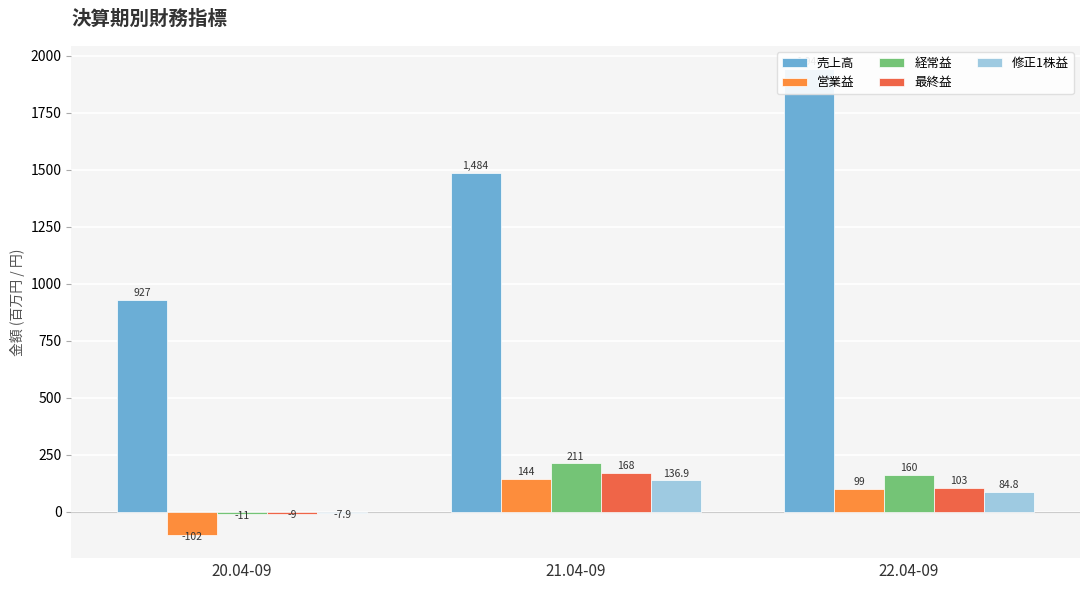

Reading left to right, transcribe all the data shown in this chart.

売上高: 20.04-09=927.0	21.04-09=1484.0	22.04-09=1940.0
営業益: 20.04-09=-102.0	21.04-09=144.0	22.04-09=99.0
経常益: 20.04-09=-11.0	21.04-09=211.0	22.04-09=160.0
最終益: 20.04-09=-9.0	21.04-09=168.0	22.04-09=103.0
修正1株益: 20.04-09=-7.9	21.04-09=136.9	22.04-09=84.8